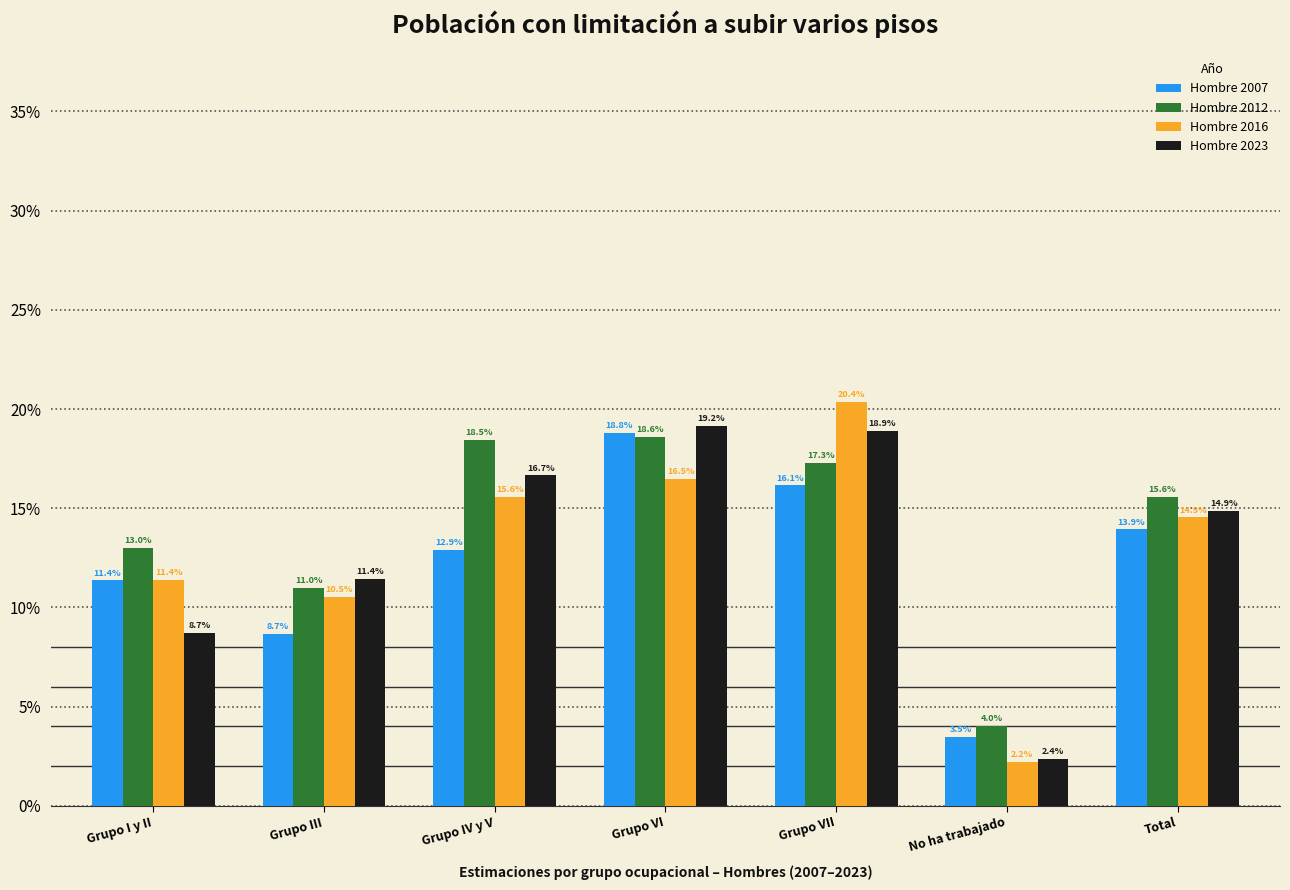

Read the Hombre 2007 value at Grupo VI.

0.2